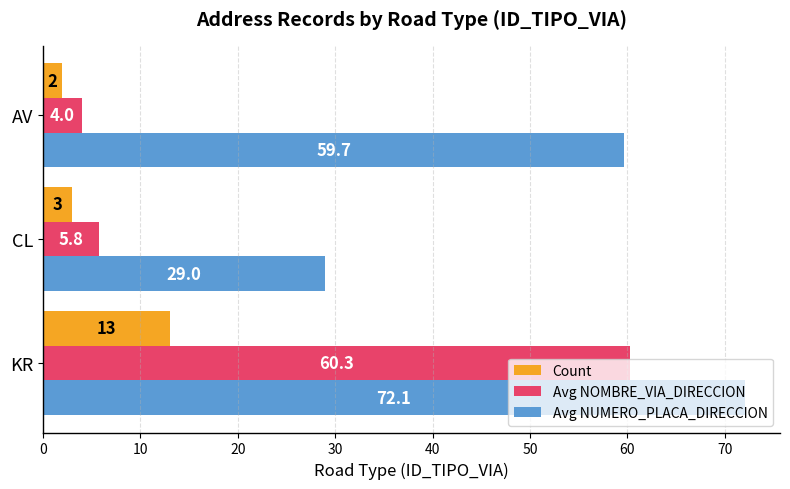

Which series has the widest spread of values?

Avg NOMBRE_VIA_DIRECCION